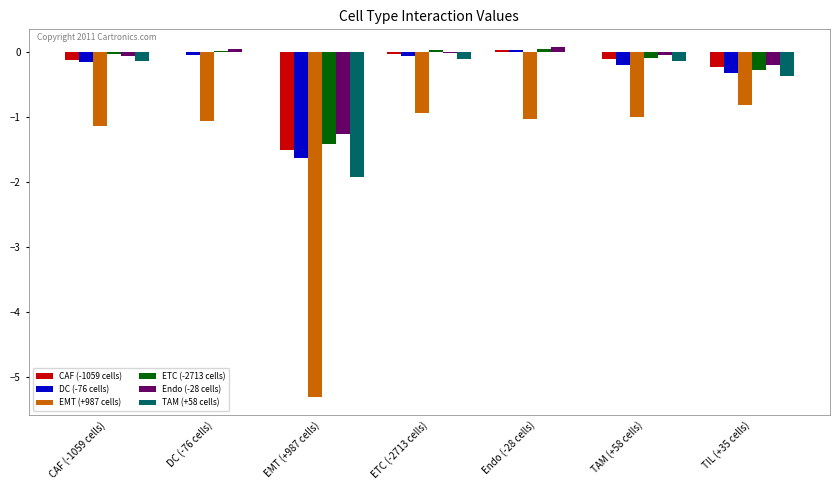

Is it true that CAF (-1059 cells) equals -0.1 at CAF (-1059 cells)?

True